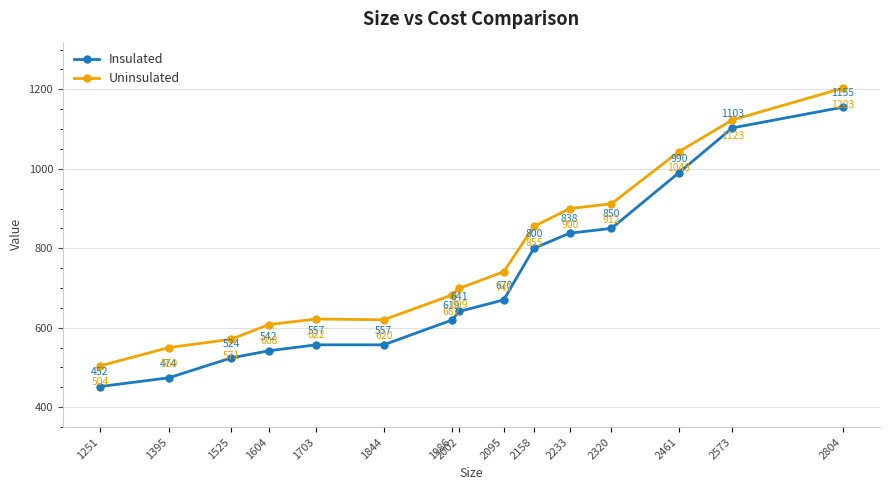

True or false: Uninsulated and Insulated intersect in this chart.

False